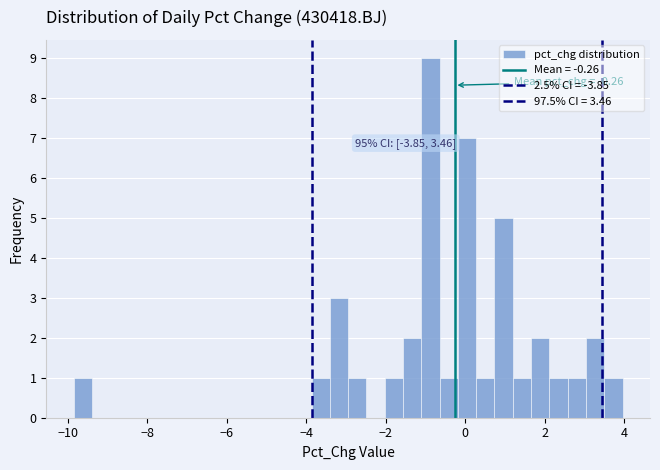

Around what value on the x-axis is the tallest bar? Give the approximate position of its centre, as read against the axis.

-0.8